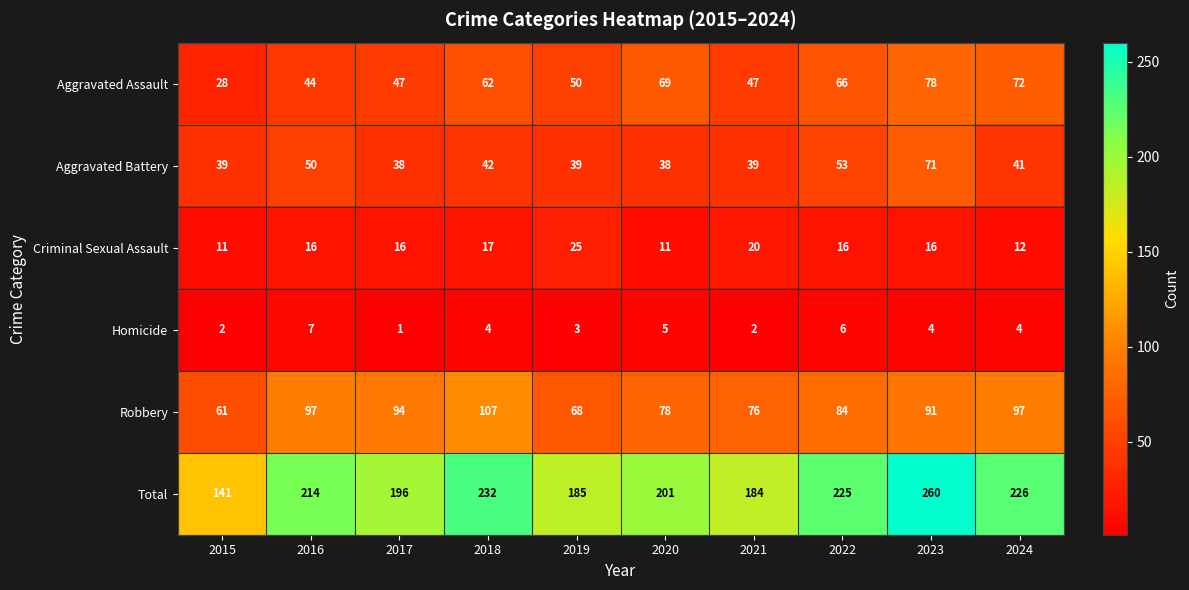

How many data points in Robbery are less than 91?

5